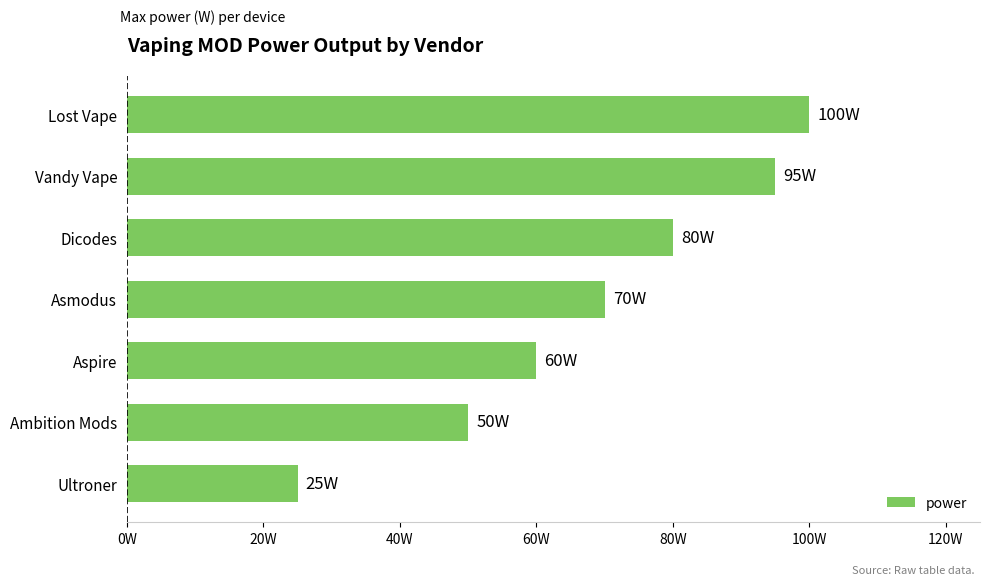

List the labels in order of value, largest first.

Lost Vape, Vandy Vape, Dicodes, Asmodus, Aspire, Ambition Mods, Ultroner